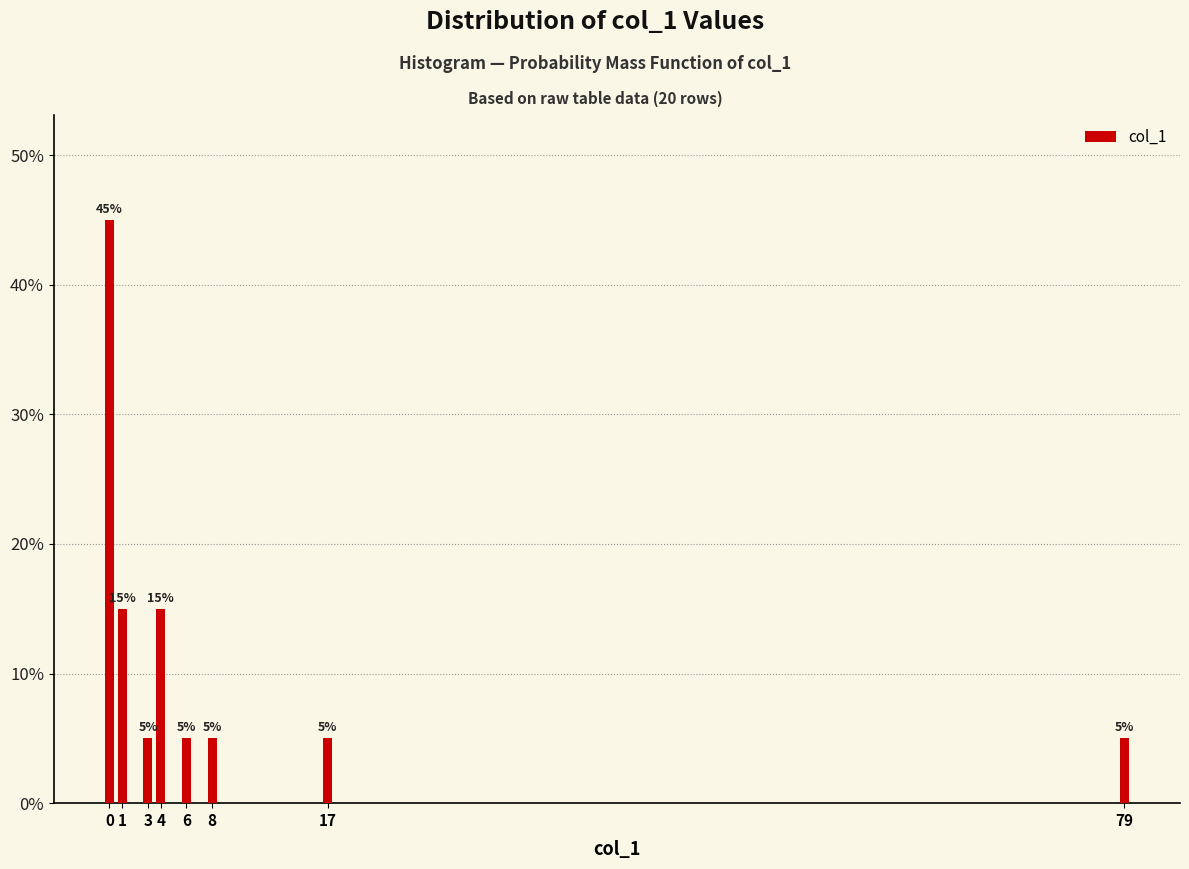

Reading right to left, list all the values displayed in this chart.

5	5	5	5	15	5	15	45